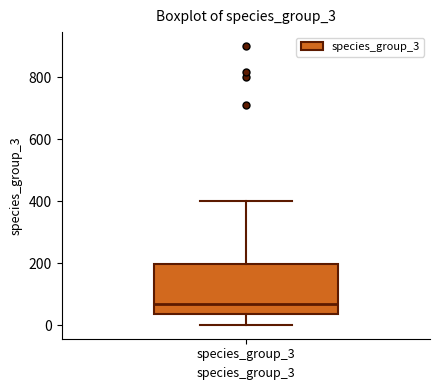

Read this box plot against the y-axis: the position of the median line, the range covered by the box, and the ends of both whiskers. The values are not printed on the chart, so give them approximately, as read against the axis.

median 60, box 40 to 200, whiskers 0 to 400